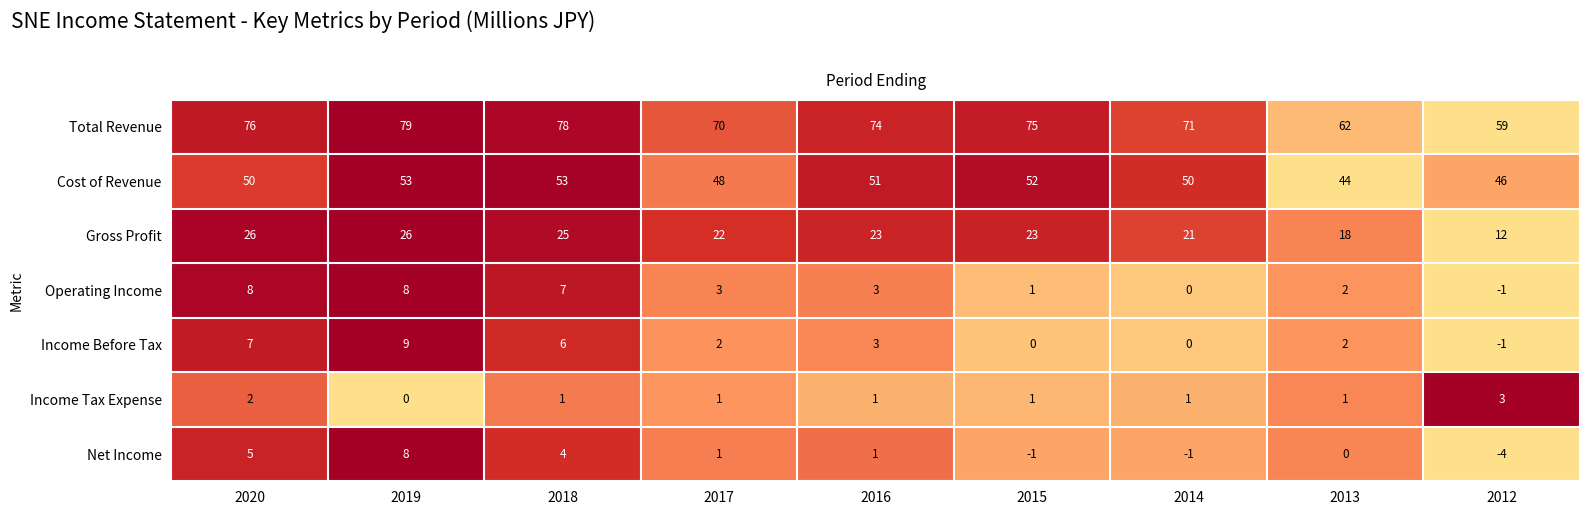

What is the difference between the highest and lowest values at 2020?

74